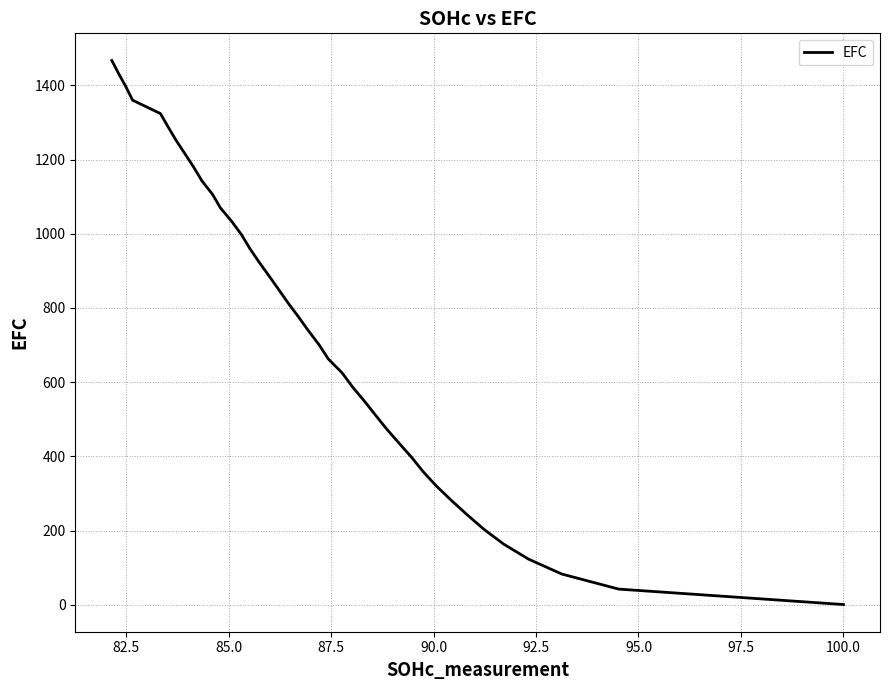

How many categories are shown in the chart?

40